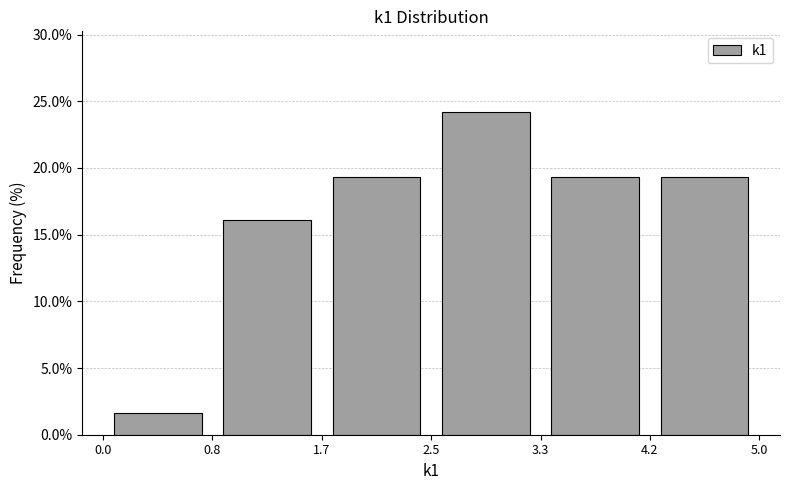

Reading left to right, list every bar in this chart as the range it spans on the x-axis followed by its height. The values are not printed on the chart, so give them approximately, as read against the axis.

0.0 to 0.8: 1.5
0.8 to 1.7: 16.0
1.7 to 2.5: 19.5
2.5 to 3.3: 24.0
3.3 to 4.2: 19.5
4.2 to 5.0: 19.5